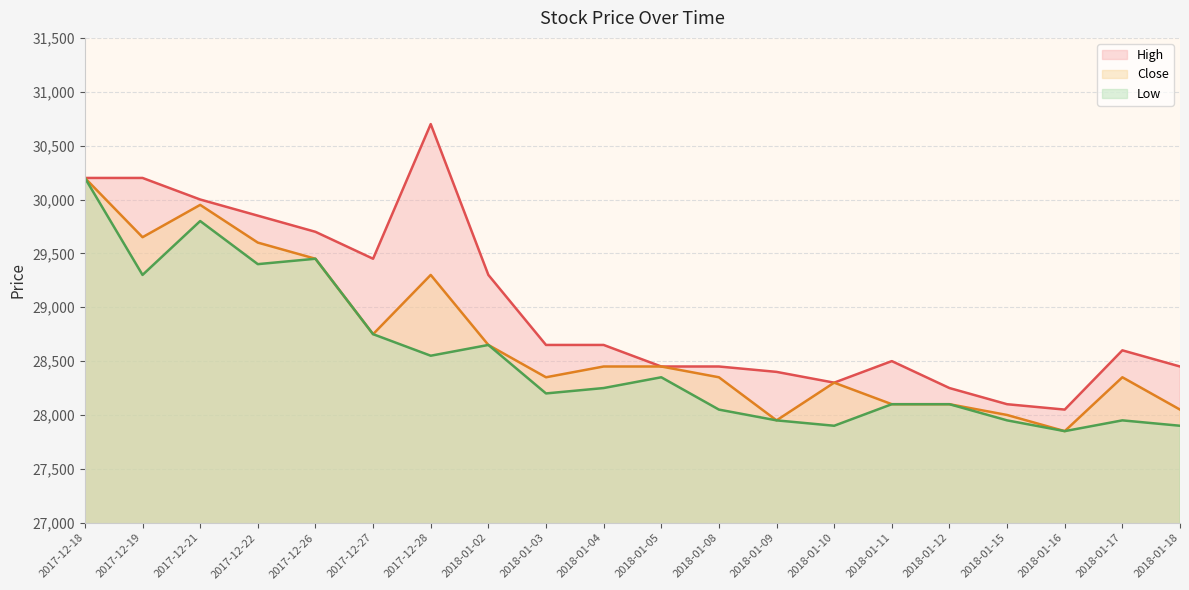

What is the difference between the highest and lowest values at 2018-01-03?

450